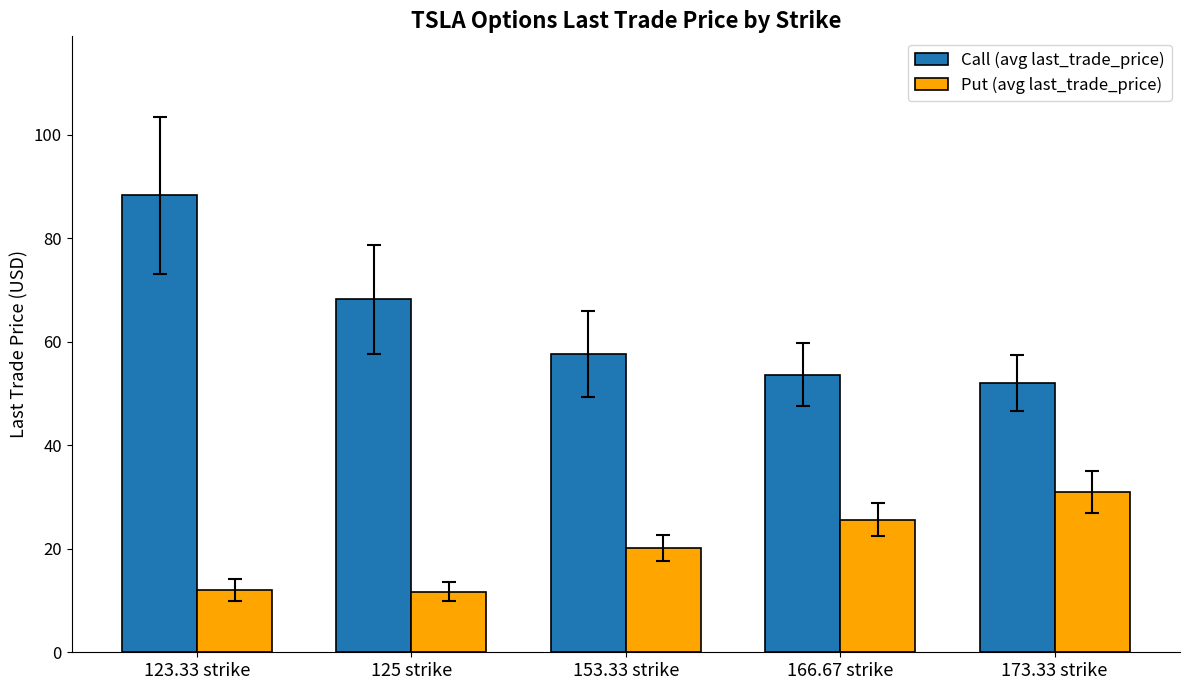

Which series has the largest total across all categories?

Call (avg last_trade_price)